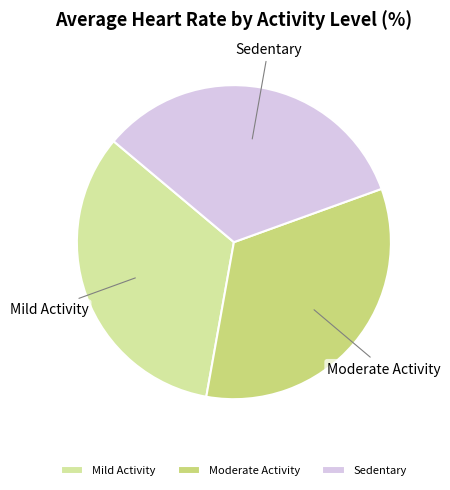

Is it true that Moderate Activity is 33% of the pie?

True